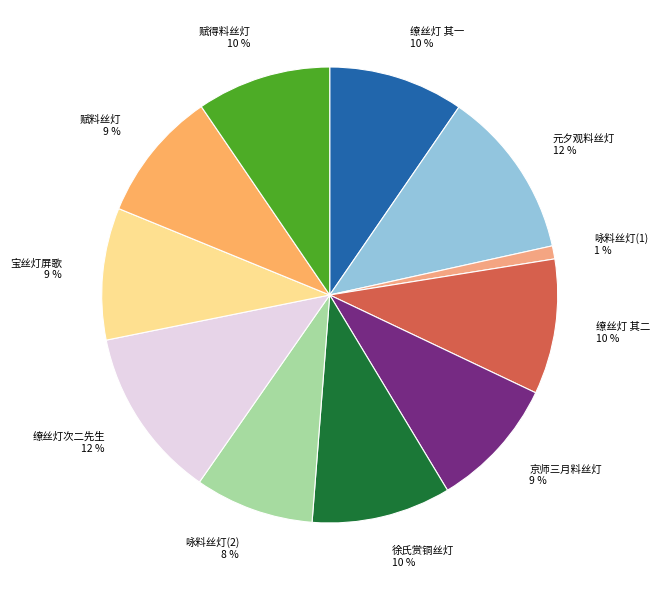

Combined, do 缭丝灯 其一 and 元夕观料丝灯 account for over 50%?

No